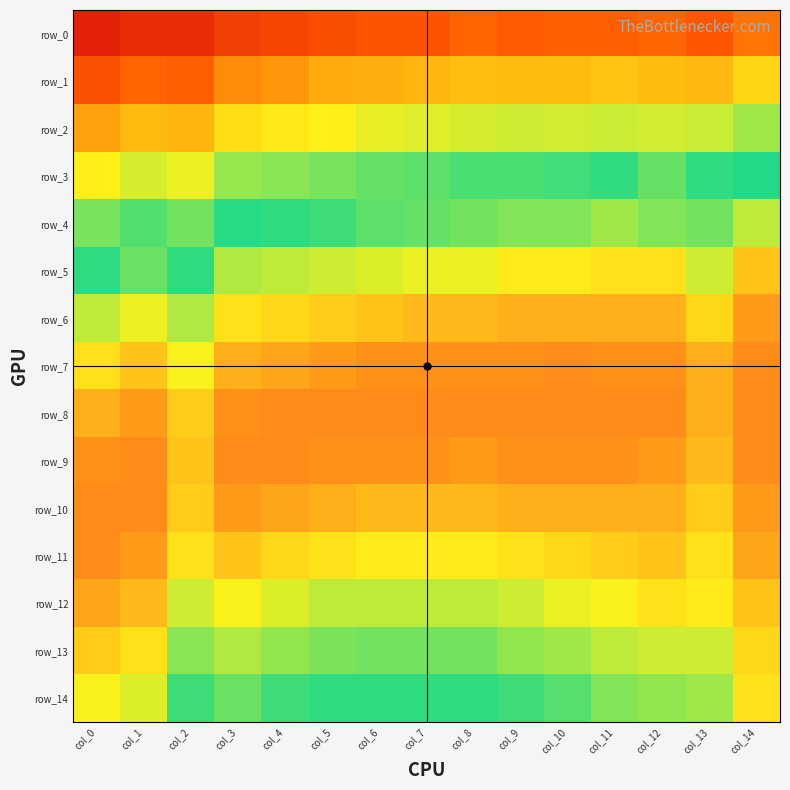

Which category has the highest value in the row_0 series?

col_14